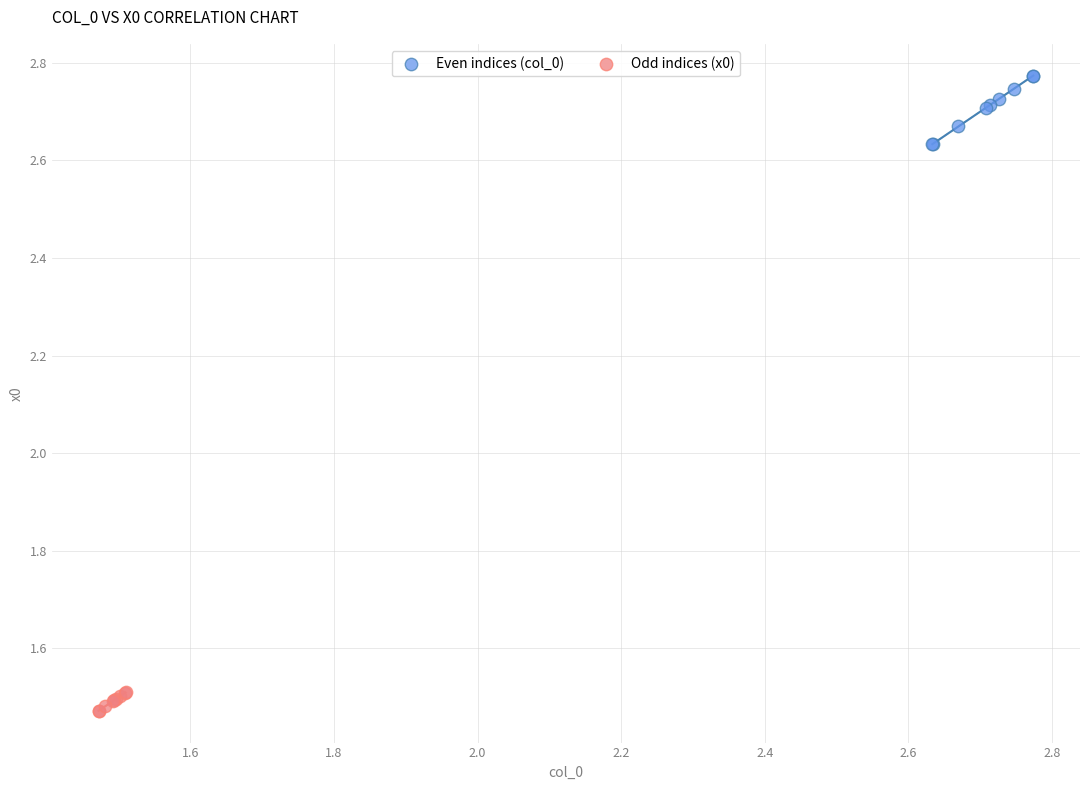

Which series reaches the minimum Y coordinate?

Odd indices (x0)